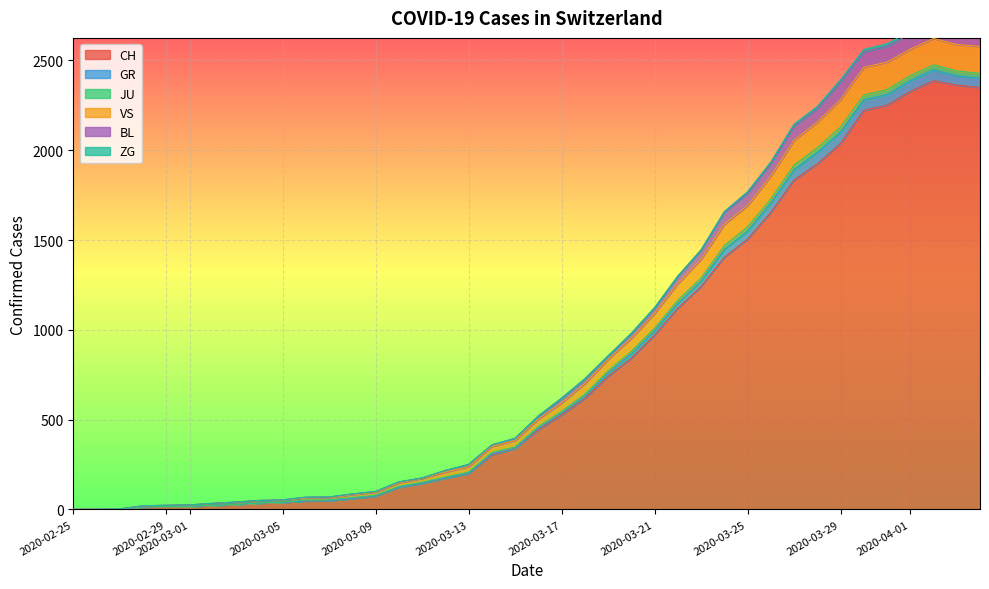

What is the highest value of the CH series?

2387